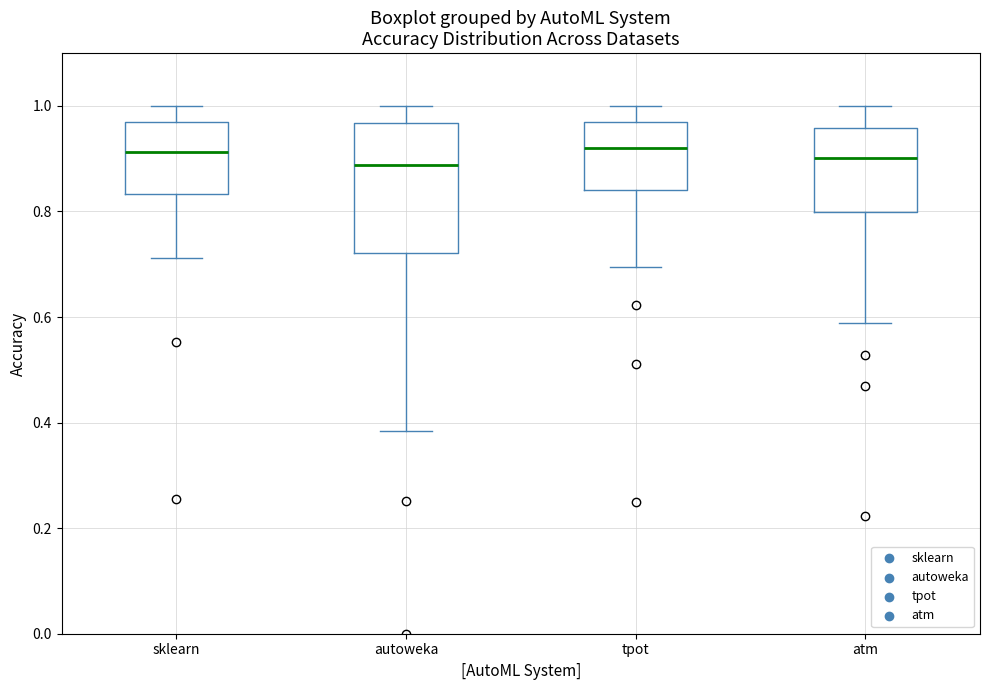

Which box is the tallest, from its lower edge to its upper edge?

autoweka